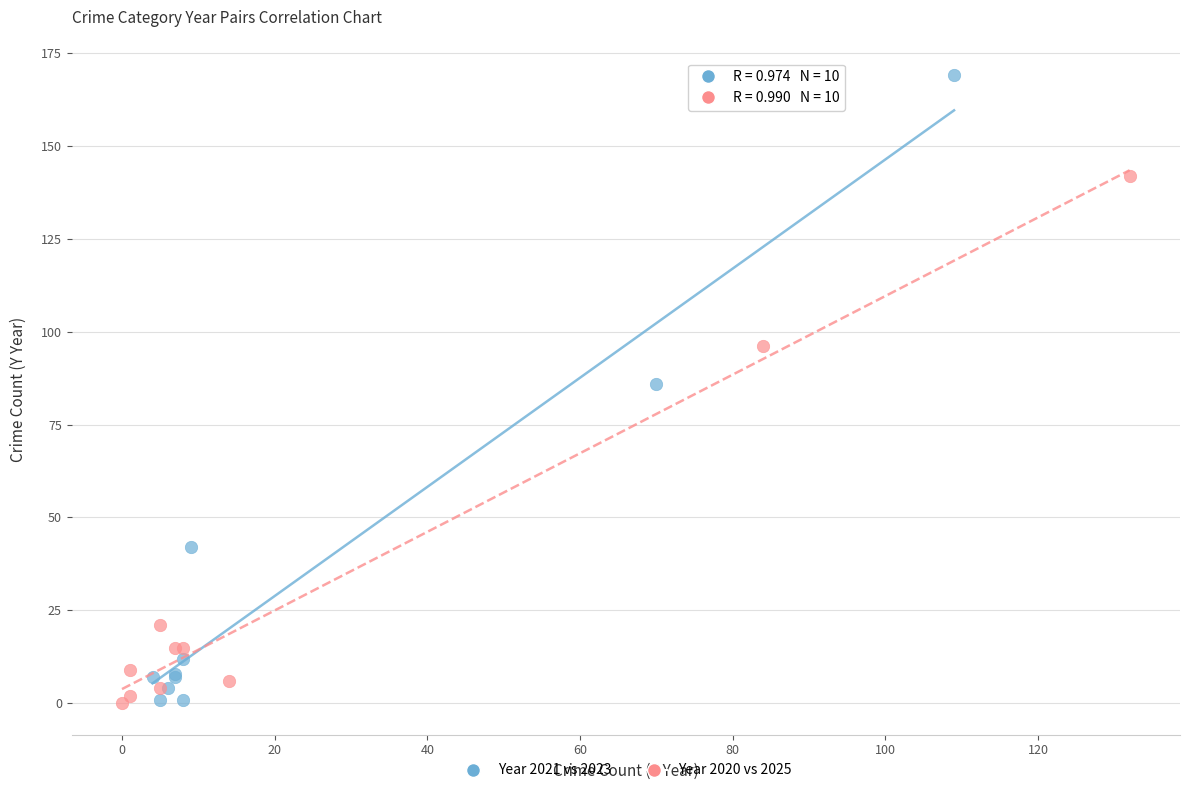

Which series contains the highest Y value?

Year 2021 vs 2023